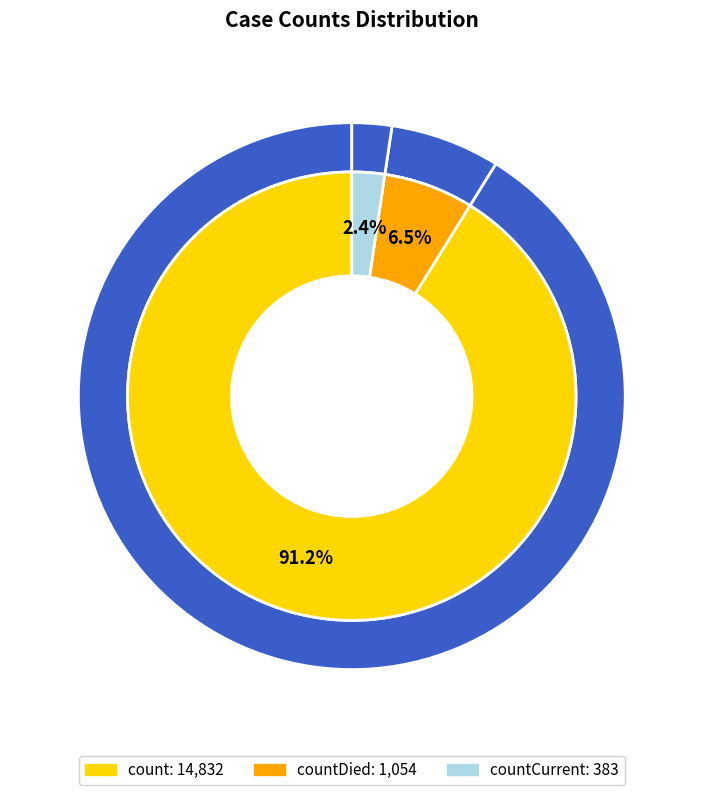

To the nearest percent, what is the average slice percentage?

33%